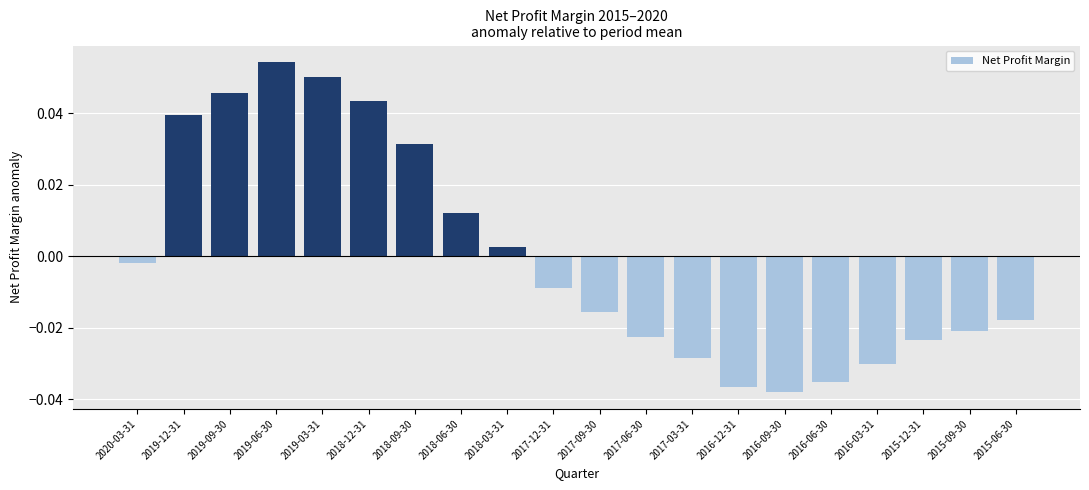

Rank the categories by value from lowest to highest.

2016-09-30, 2016-12-31, 2016-06-30, 2016-03-31, 2017-03-31, 2015-12-31, 2017-06-30, 2015-09-30, 2015-06-30, 2017-09-30, 2017-12-31, 2020-03-31, 2018-03-31, 2018-06-30, 2018-09-30, 2019-12-31, 2018-12-31, 2019-09-30, 2019-03-31, 2019-06-30